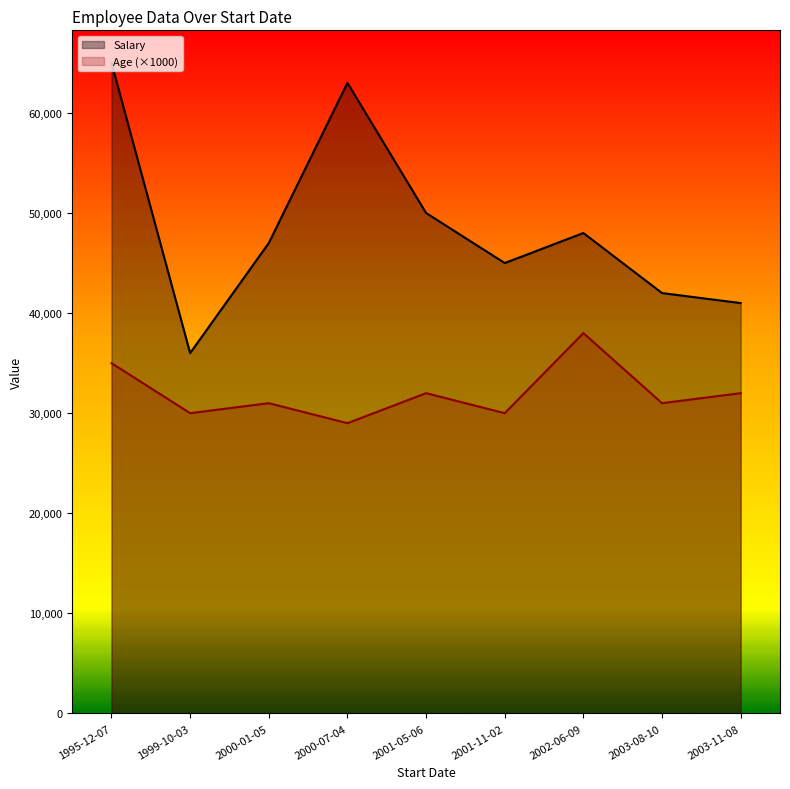

What position from the left is 2003-11-08?

9